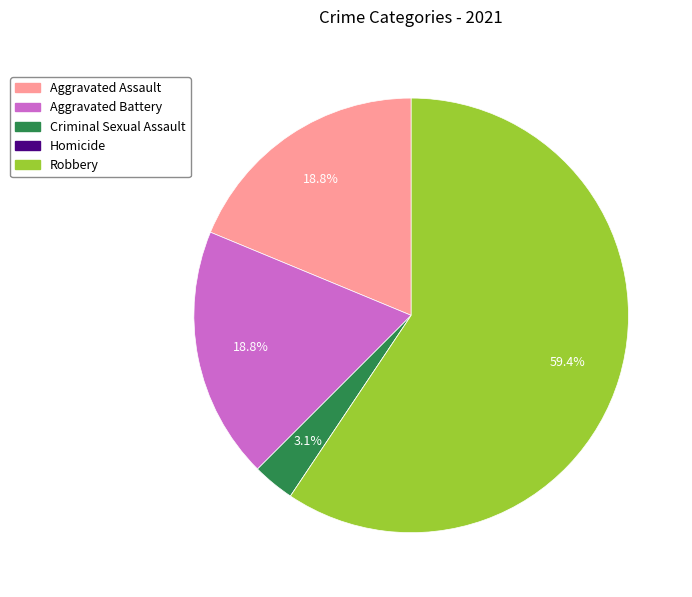

Does any single category account for the majority?

Yes